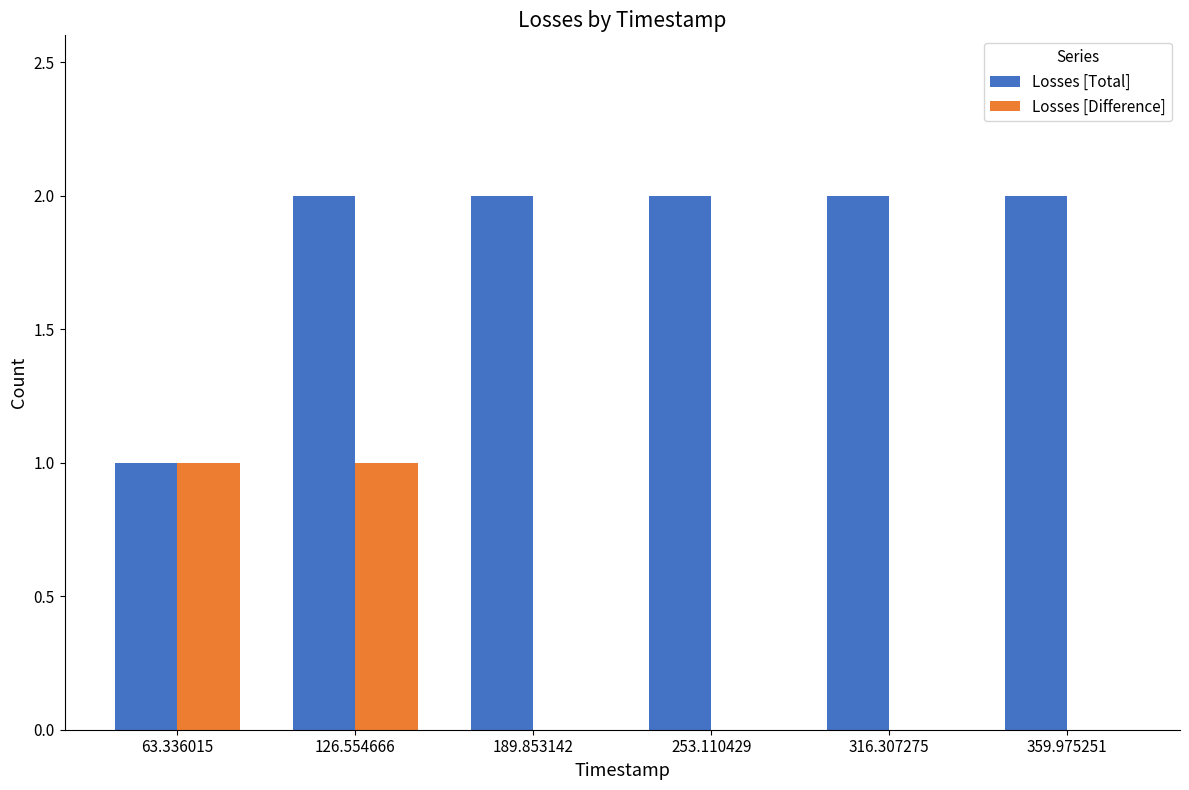

At which category is the sum across all series the highest?

126.554666